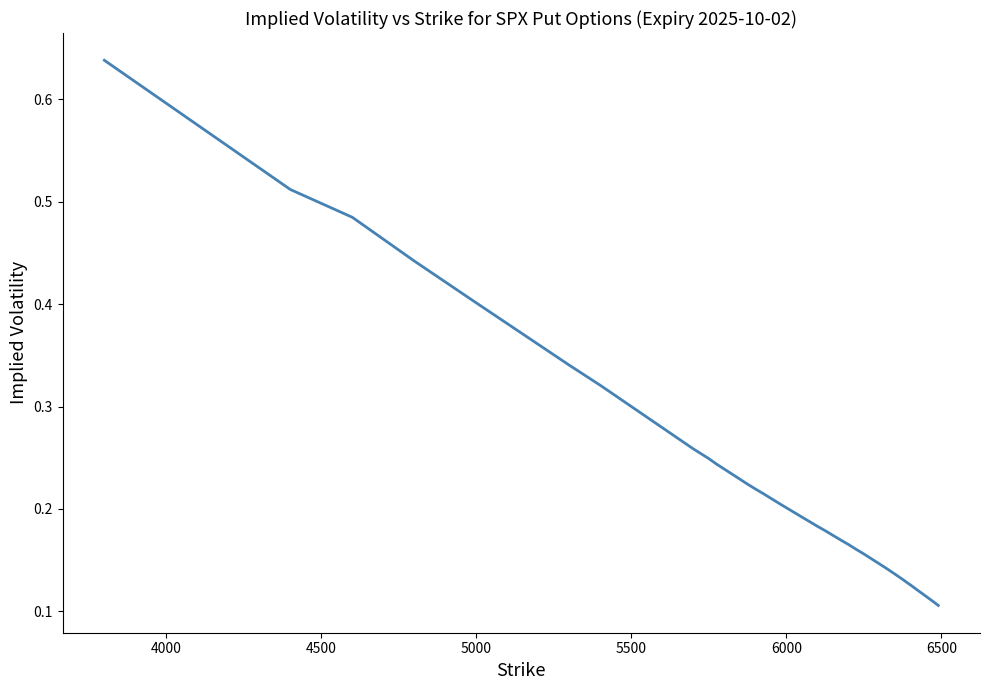

How many distinct data groups are displayed?

1